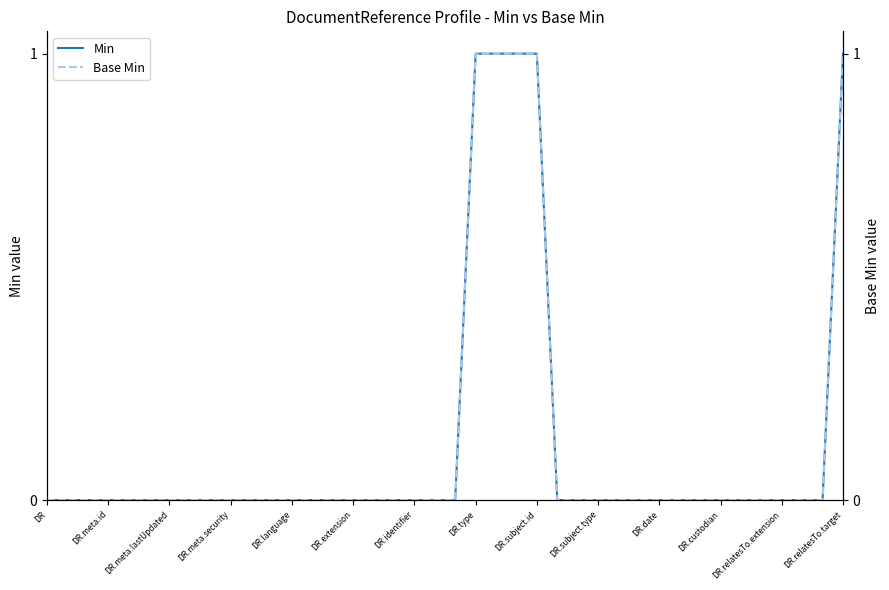

Where is Min nearest to the value 0?

DR